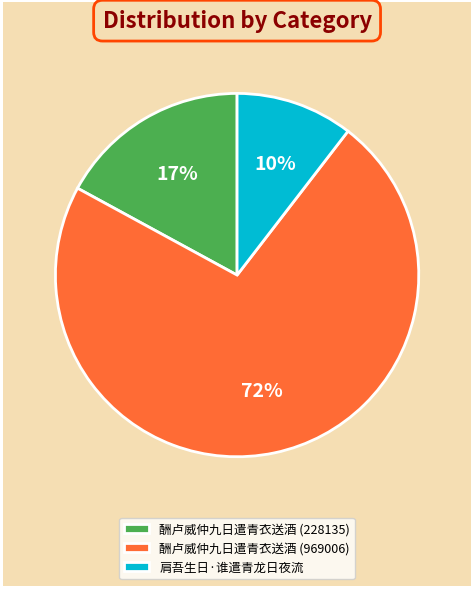

To the nearest percent, what percentage of the pie is 肩吾生日·谁遣青龙日夜流?

10%